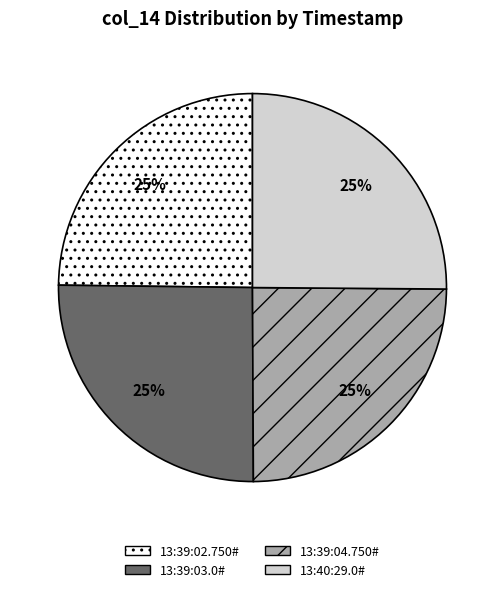

Is there any slice that represents more than half of the pie?

No